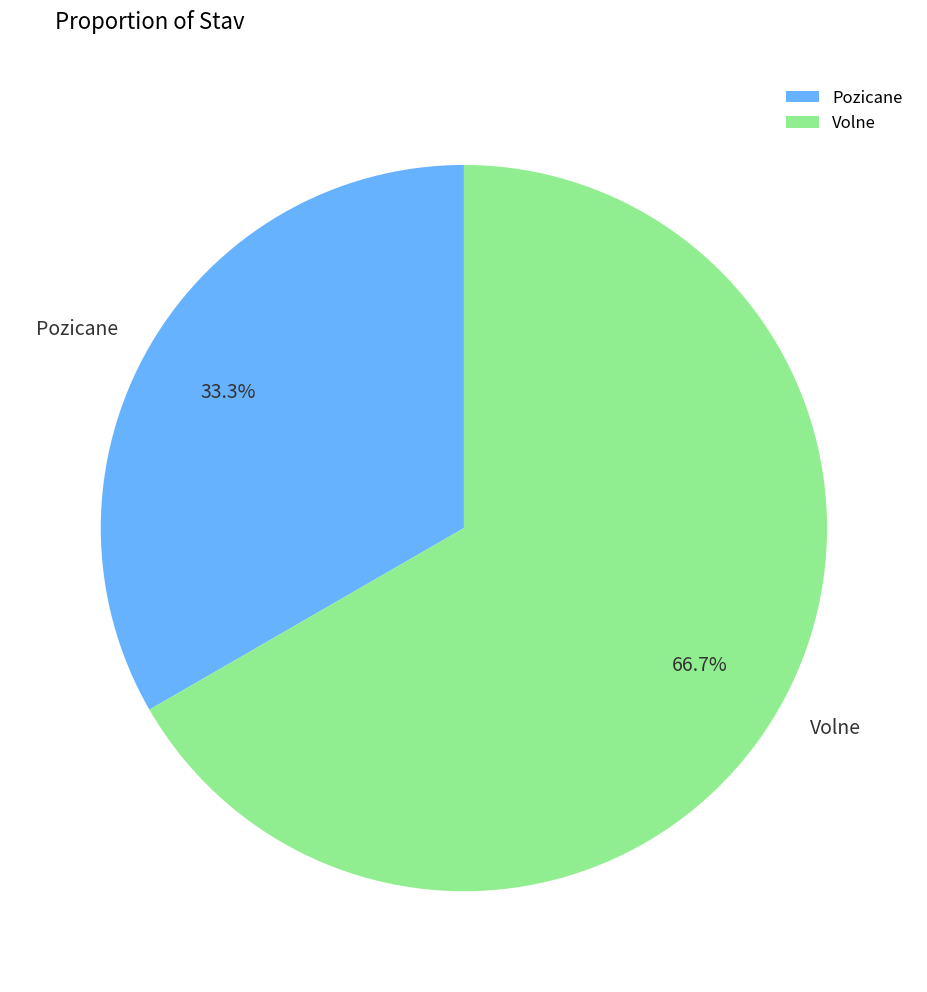

What percentage do Pozicane and Volne together represent?

100.0%